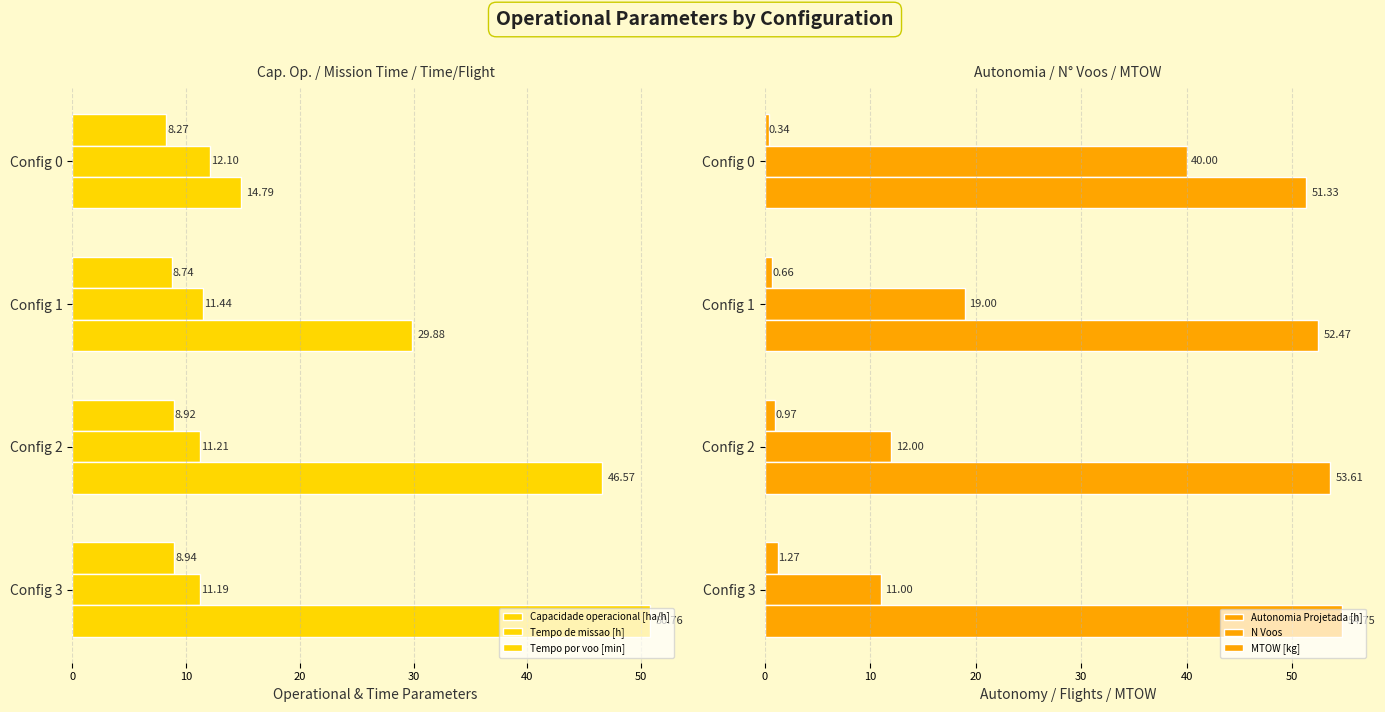

Reading left to right, what are all the values shown in this chart?

Capacidade operacional [ha/h]: 8.3	8.7	8.9	8.9
Tempo de missao [h]: 12.1	11.4	11.2	11.2
Tempo por voo [min]: 14.8	29.9	46.6	50.8
Autonomia Projetada [h]: 0.3	0.7	1.0	1.3
N Voos: 40.0	19.0	12.0	11.0
MTOW [kg]: 51.3	52.5	53.6	54.8